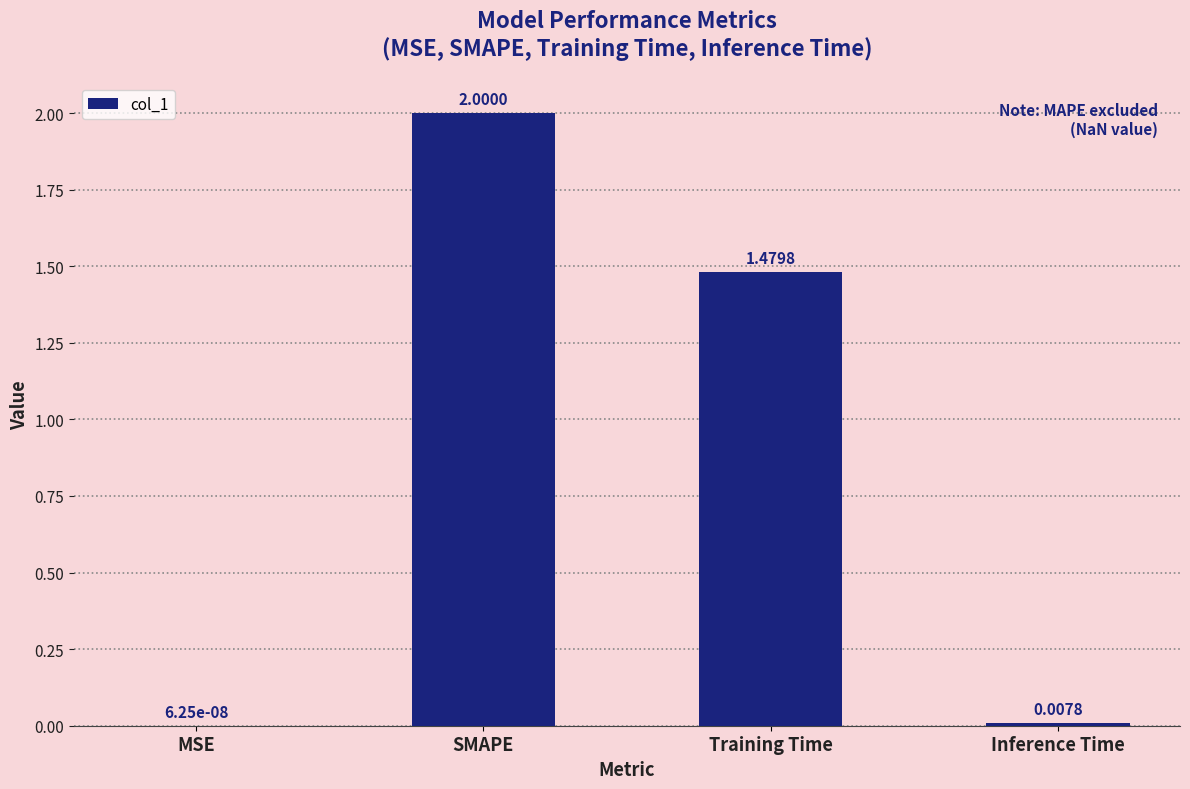

At which label does the data first exceed 1?

SMAPE